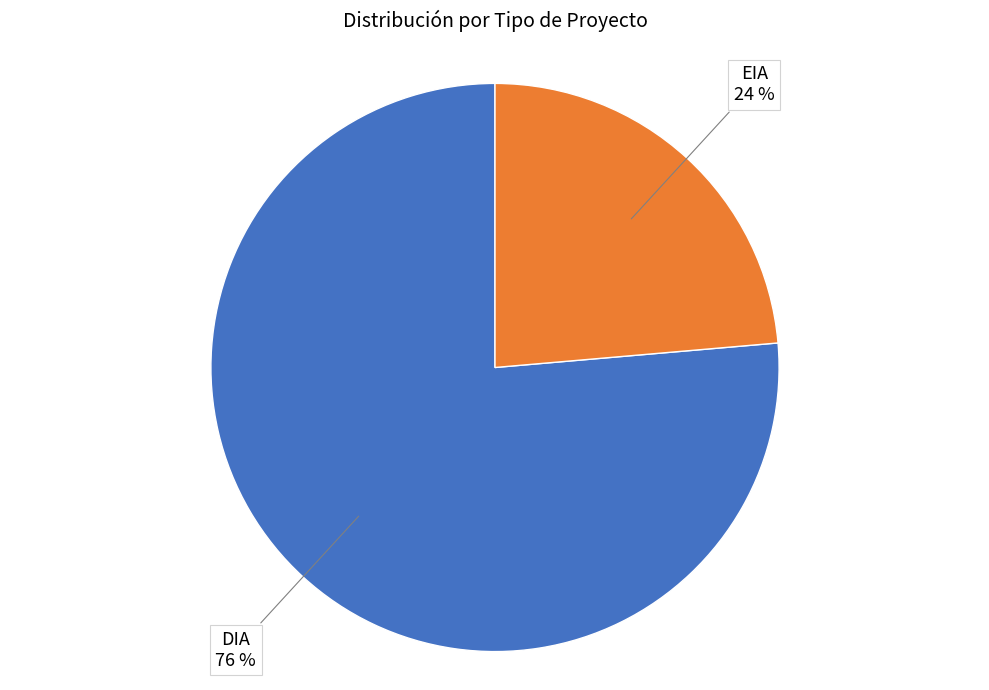

To the nearest percent, what is the average slice percentage?

50%